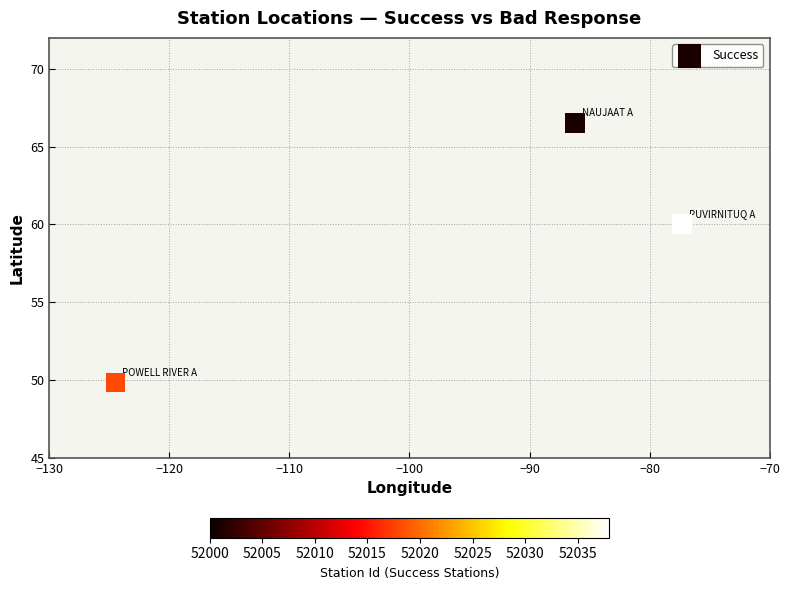

What is the range of Y values (max minus min)?

16.7